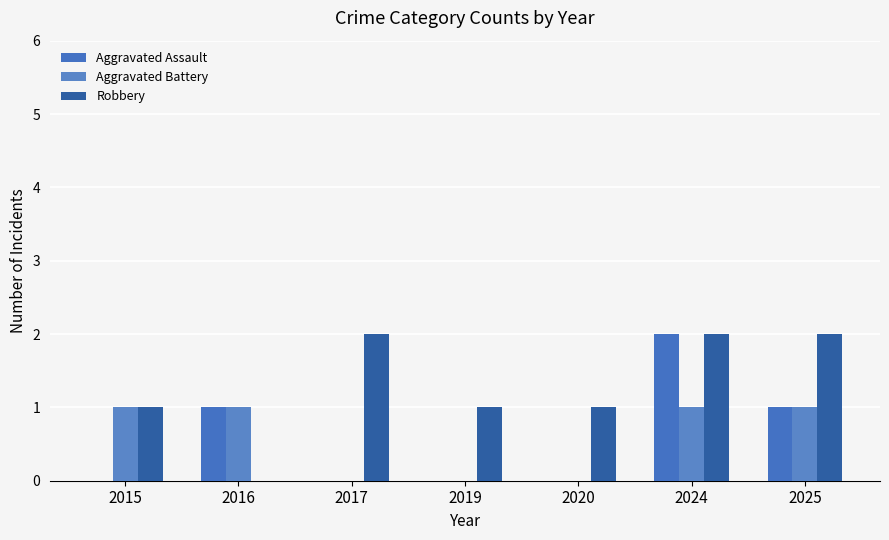

Are the bars horizontal?

No